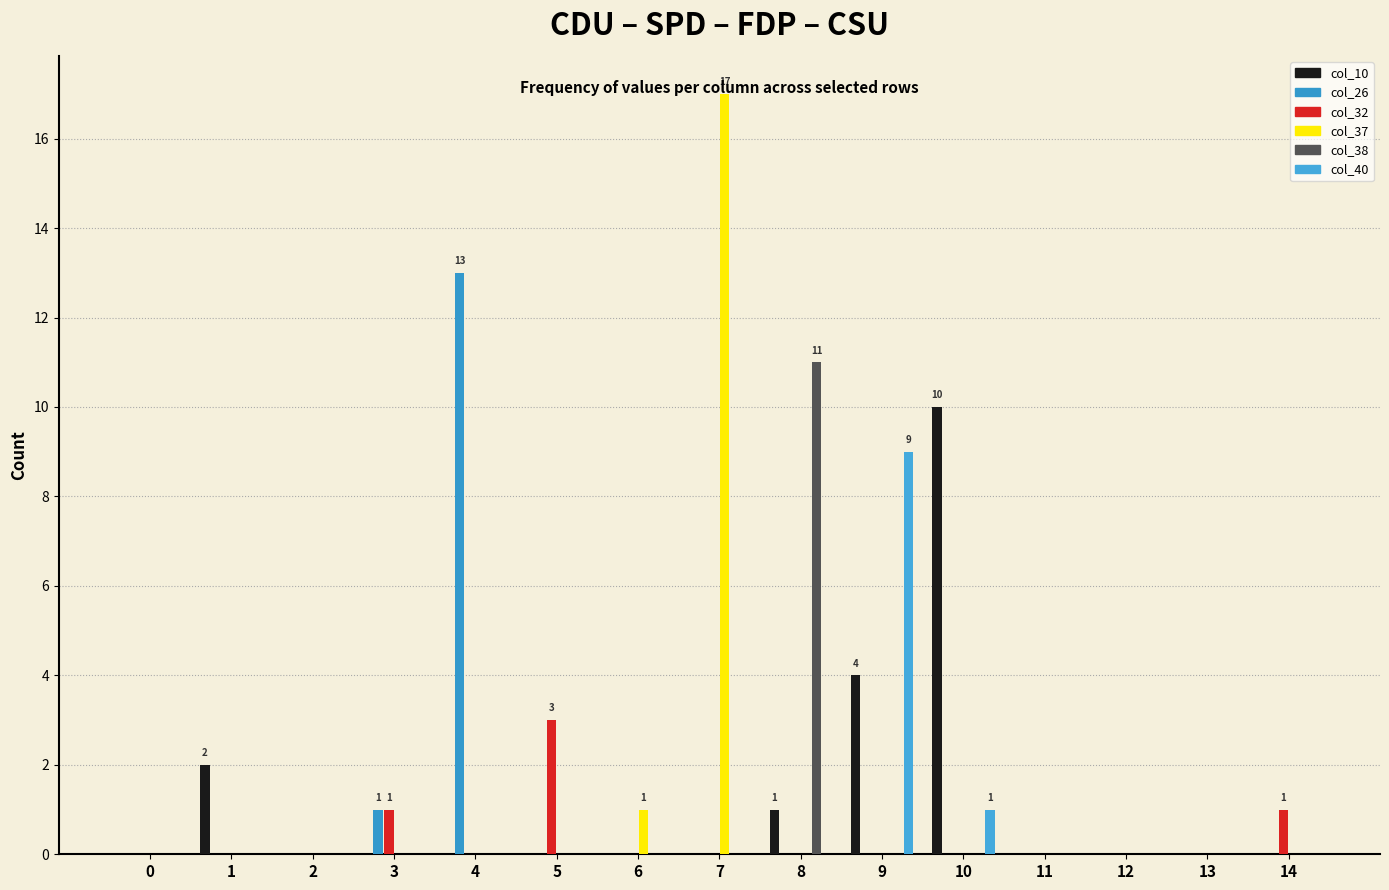

Where is col_10 nearest to the value 5?

9